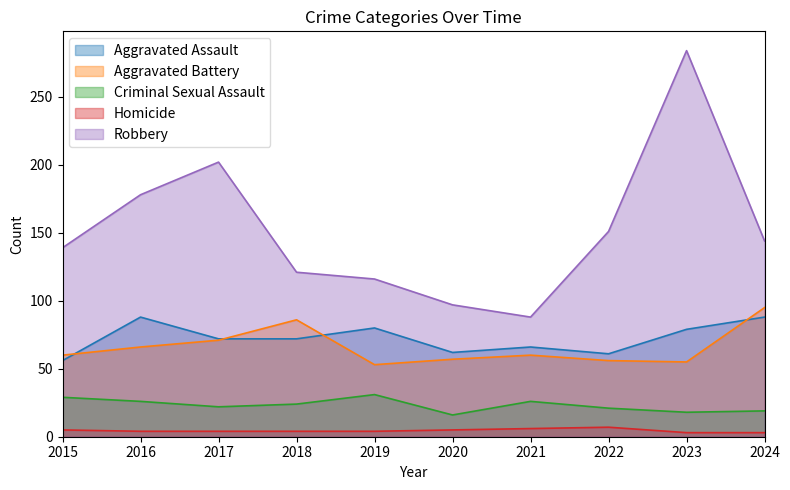

At which category is the sum across all series the highest?

2023